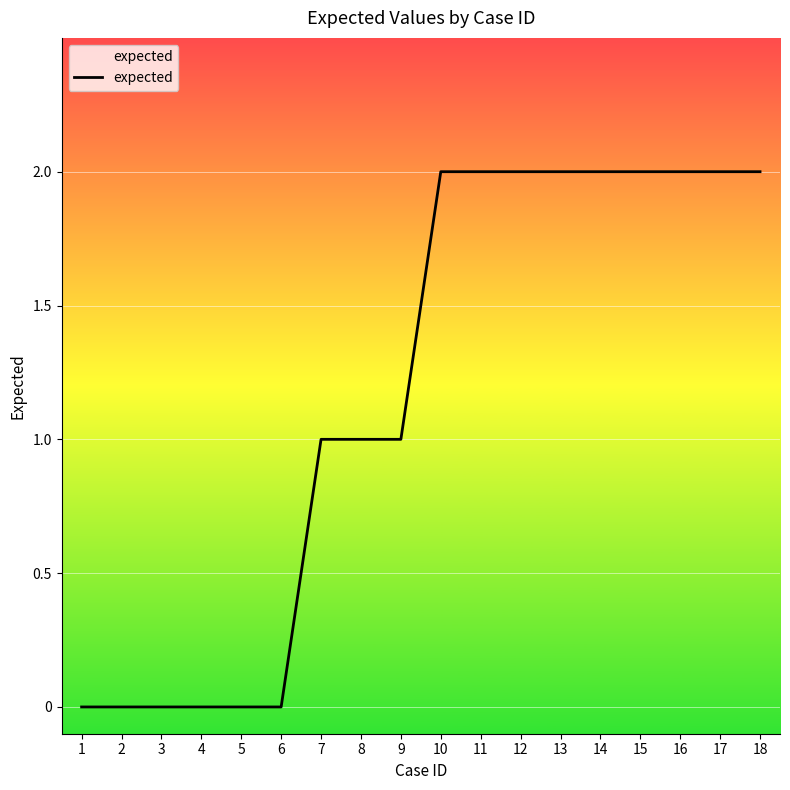

Is this an area chart (filled region under the line)?

No